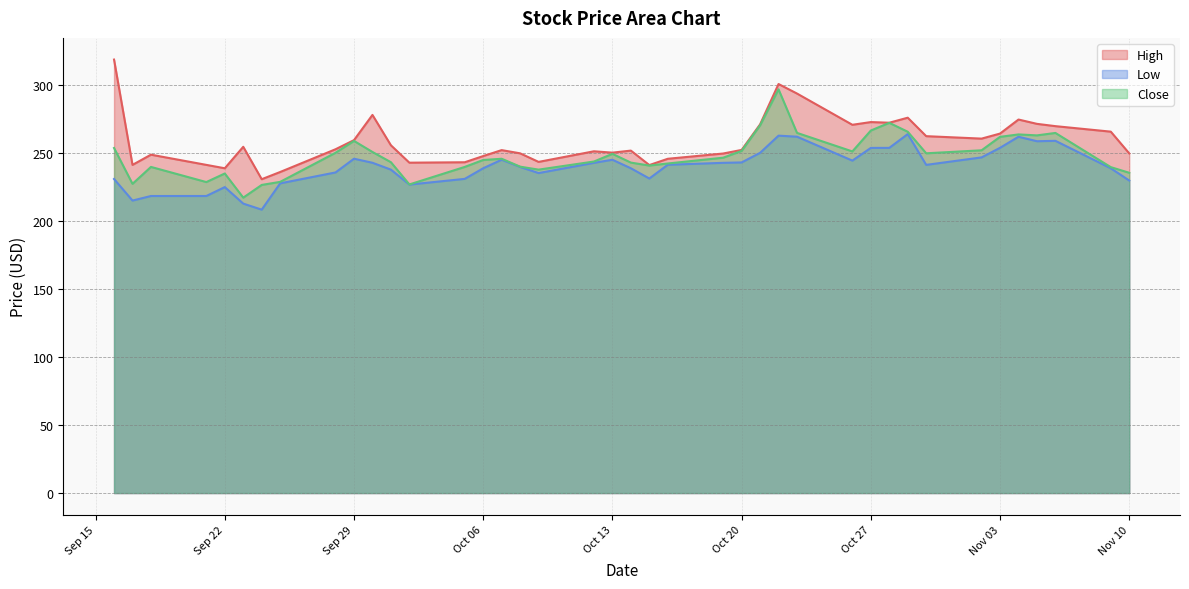

Rank the series by their maximum value, from highest to lowest.

High, Close, Low